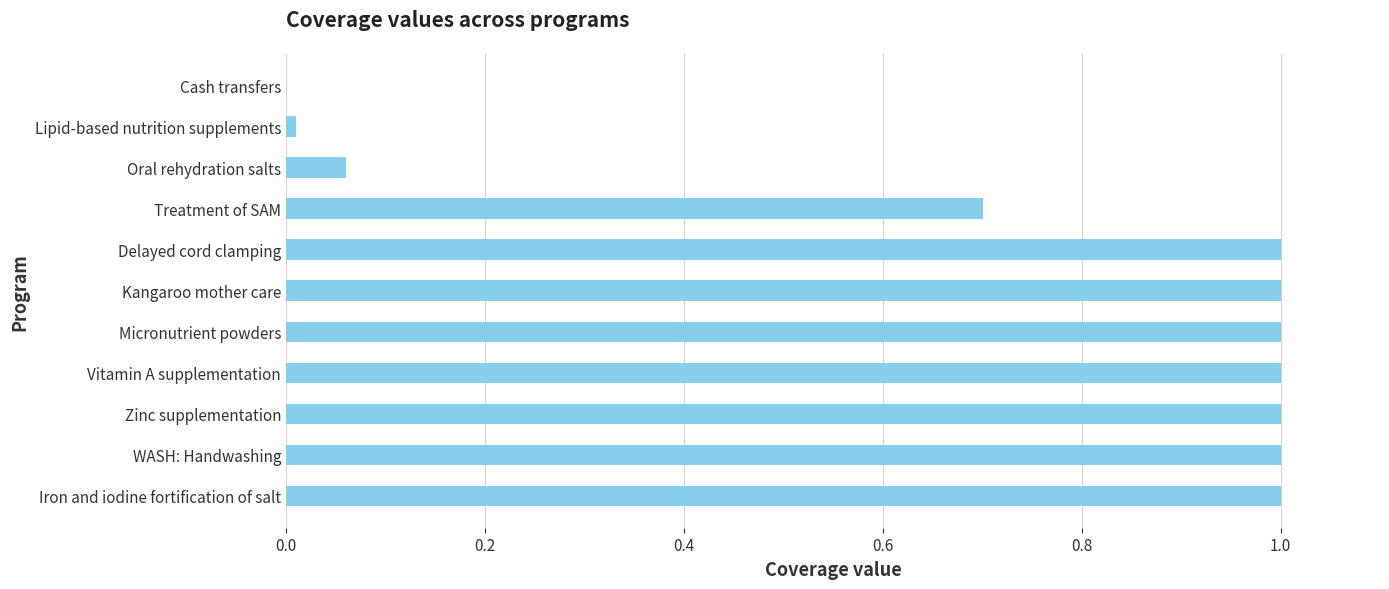

What is the ratio of the value at Iron and iodine fortification of salt to the value at Delayed cord clamping?

1.0